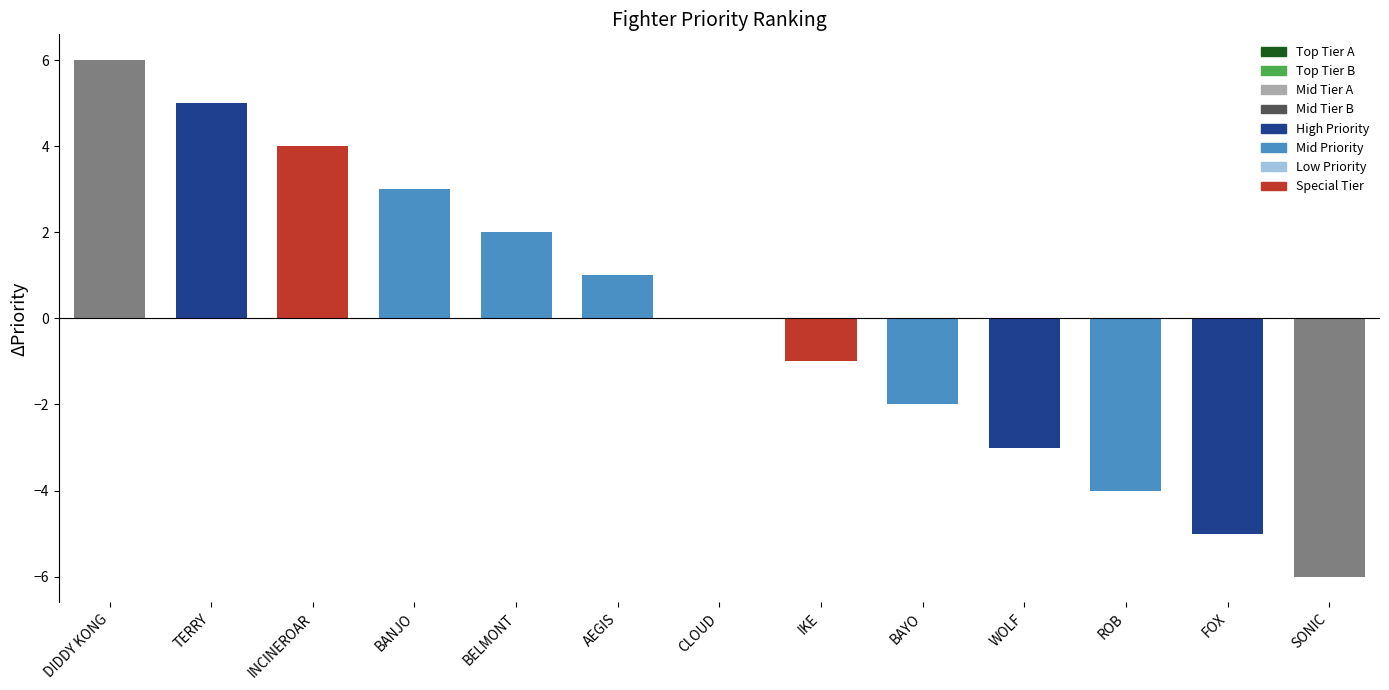

The value at TERRY is 5. True or false?

True